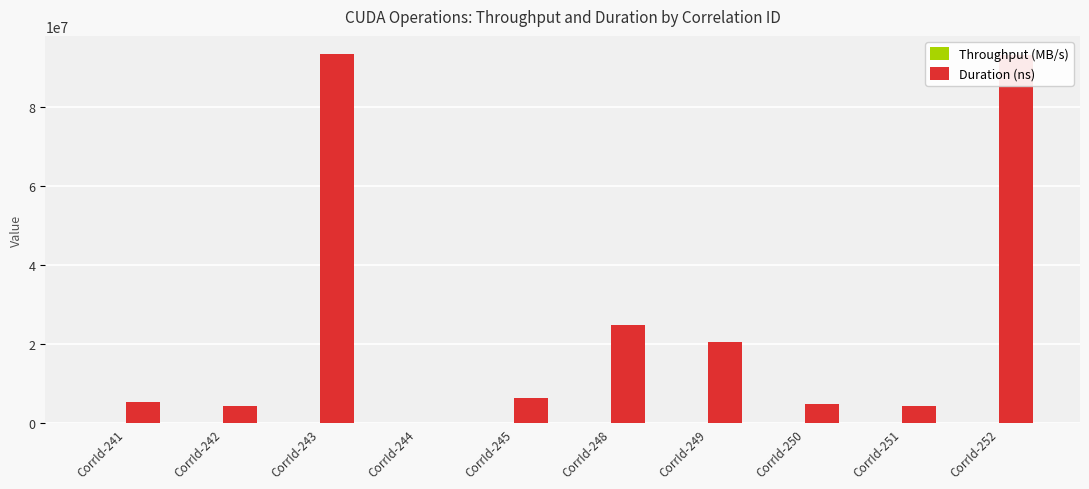

Are the bars grouped side by side (vs. stacked)?

Yes